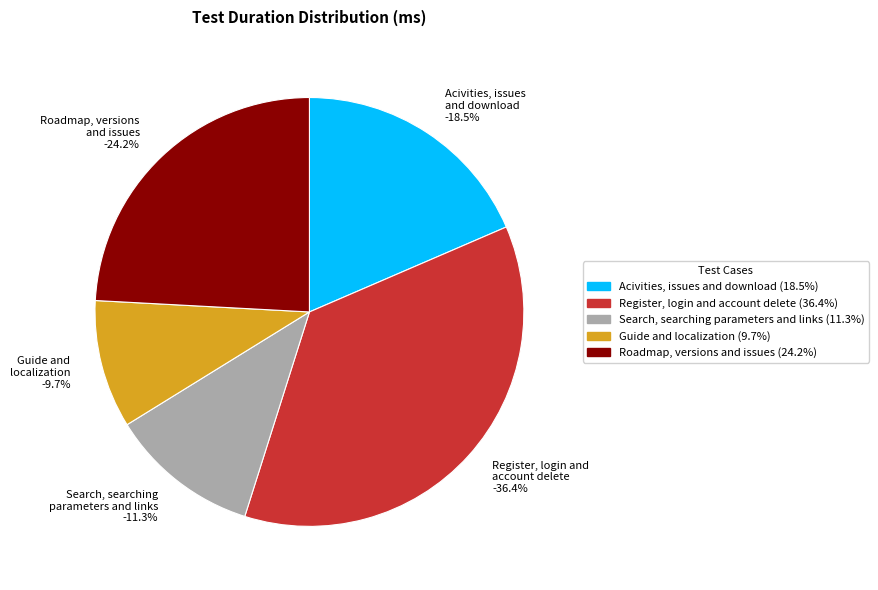

Is it true that Register, login and
account delete is 36% of the pie?

True